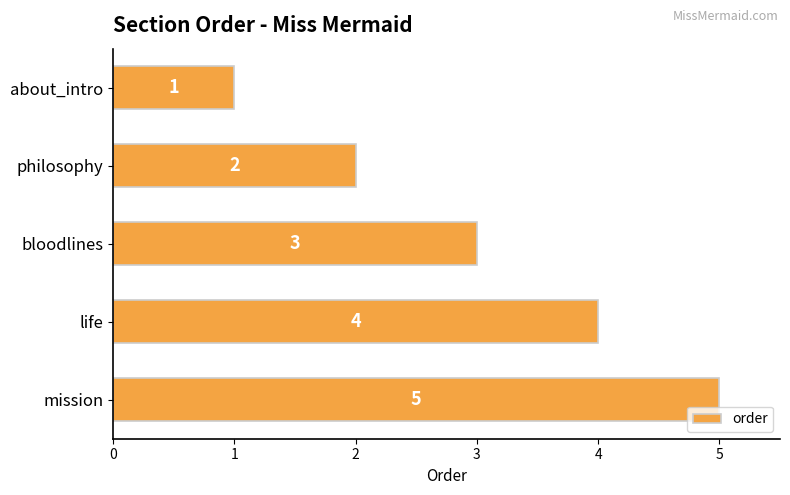

What is the ratio of the value at life to the value at about_intro?

4.0